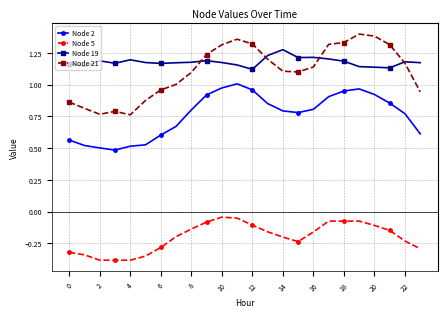

True or false: Node 2 has more than 1 points higher than both neighbors.

True